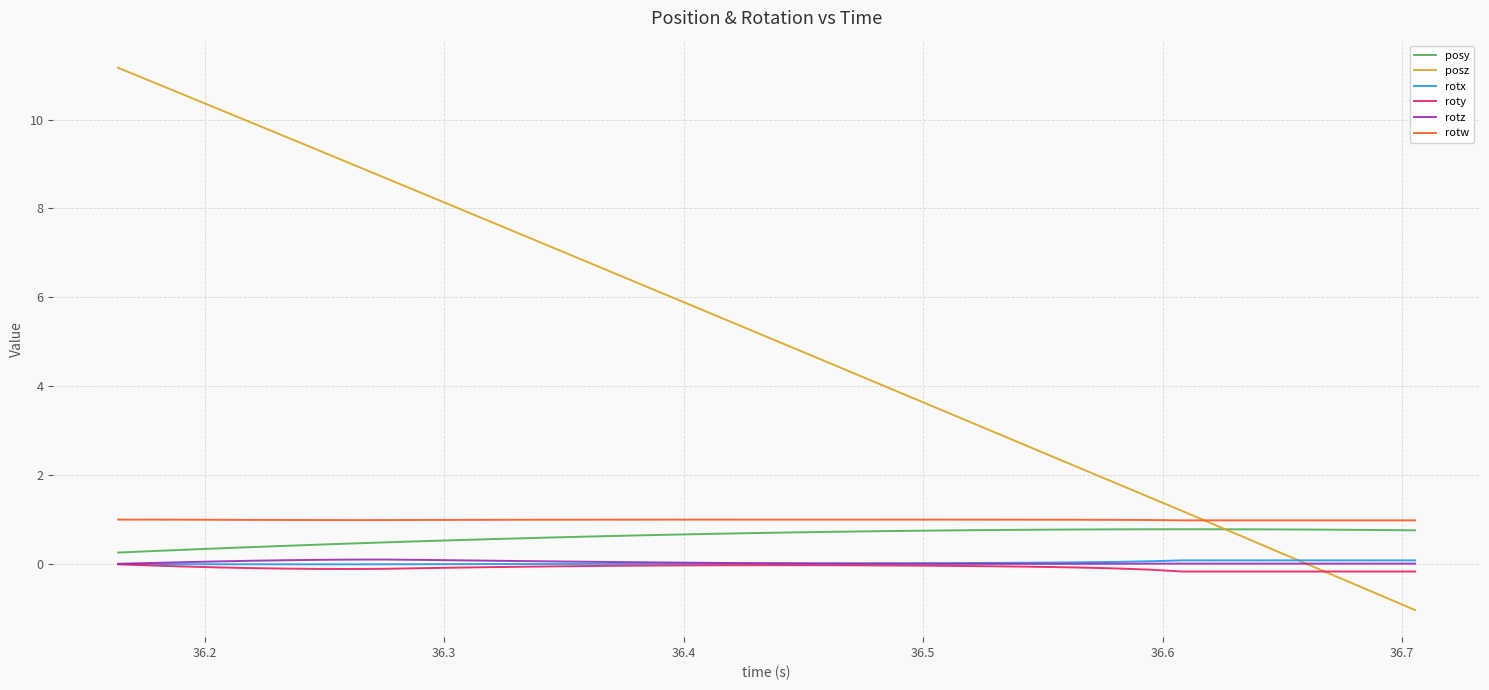

Which series has the largest range (max minus min)?

posz